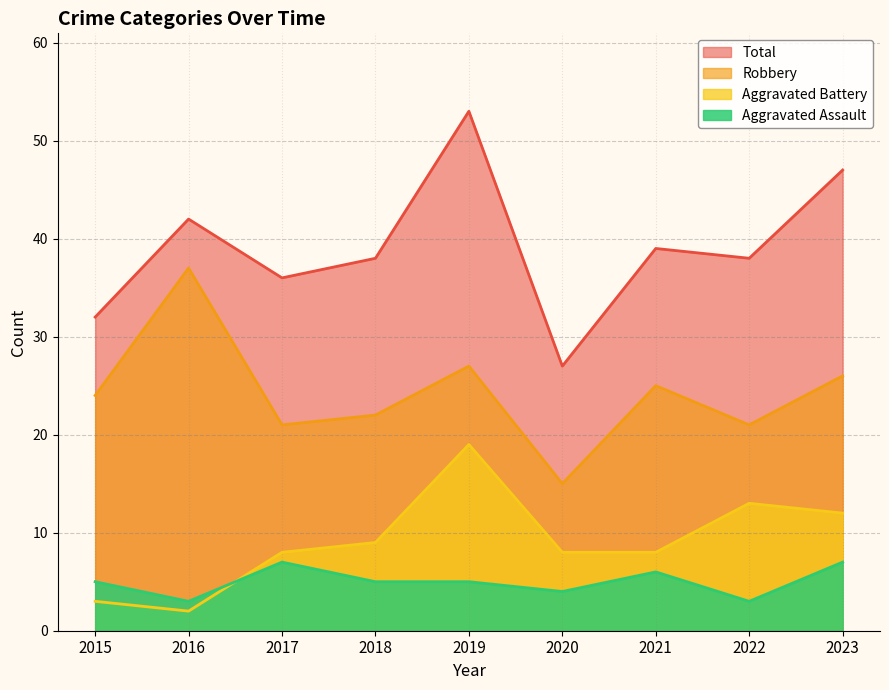

Which series changed the most between 2015 and 2016?

Robbery